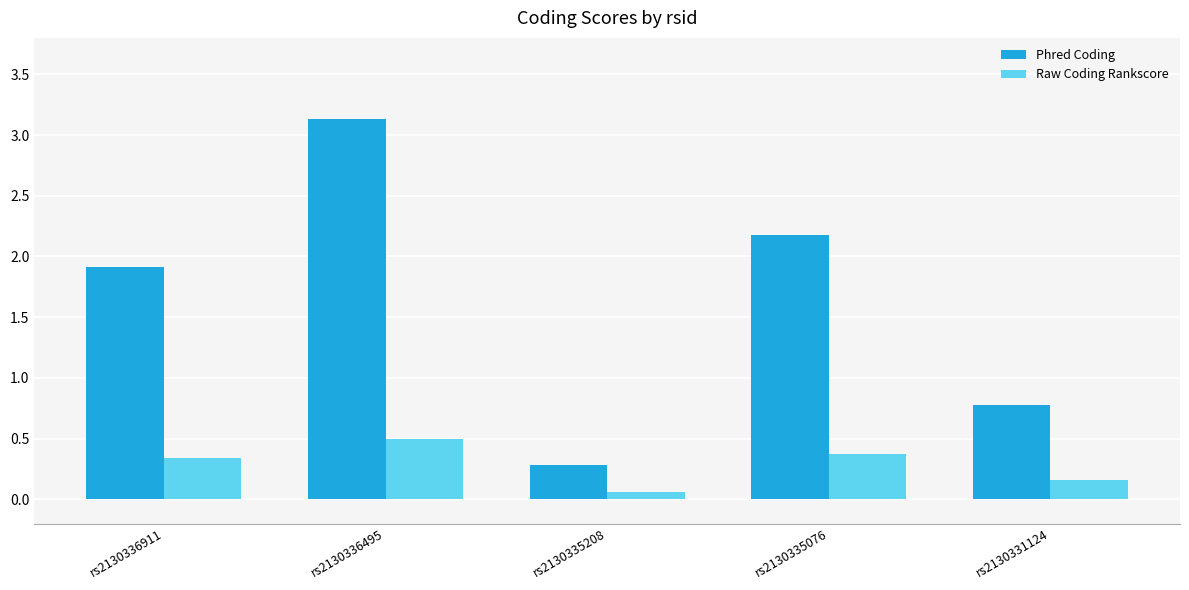

How many bars are there in total?

10